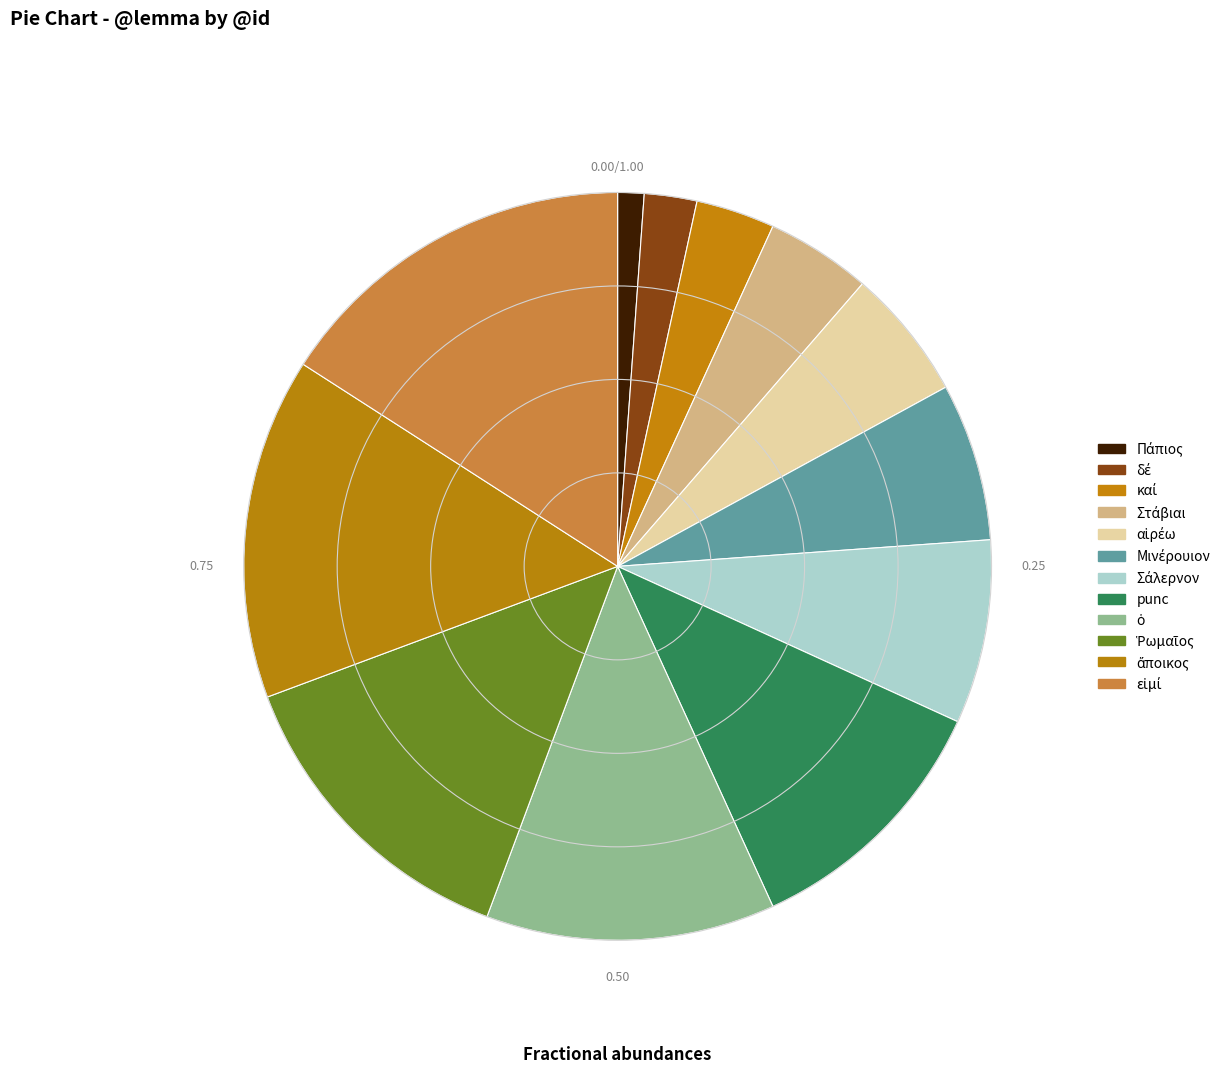

How many slices are in this pie chart?

12